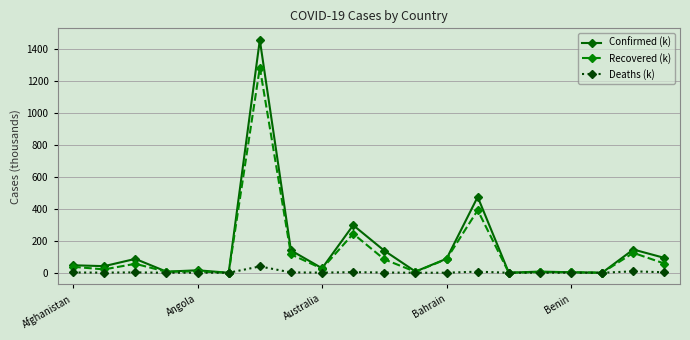

What are all the series names shown in the legend?

Confirmed (k), Recovered (k), Deaths (k)